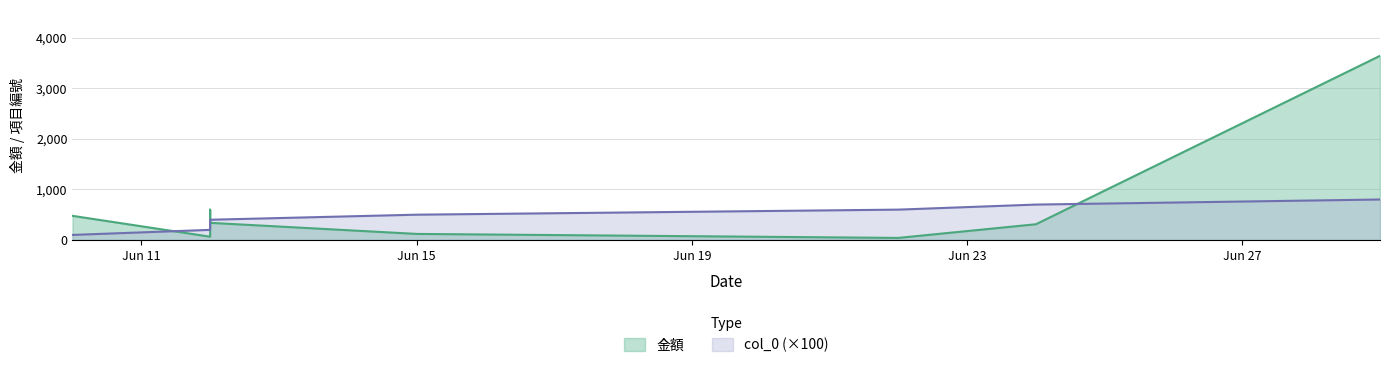

Where does the col_0 series first go above 500?

2020-06-22